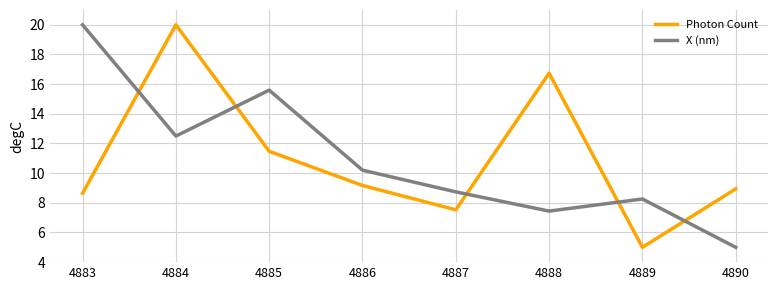

What is the total value across all series at 4888?

24.2